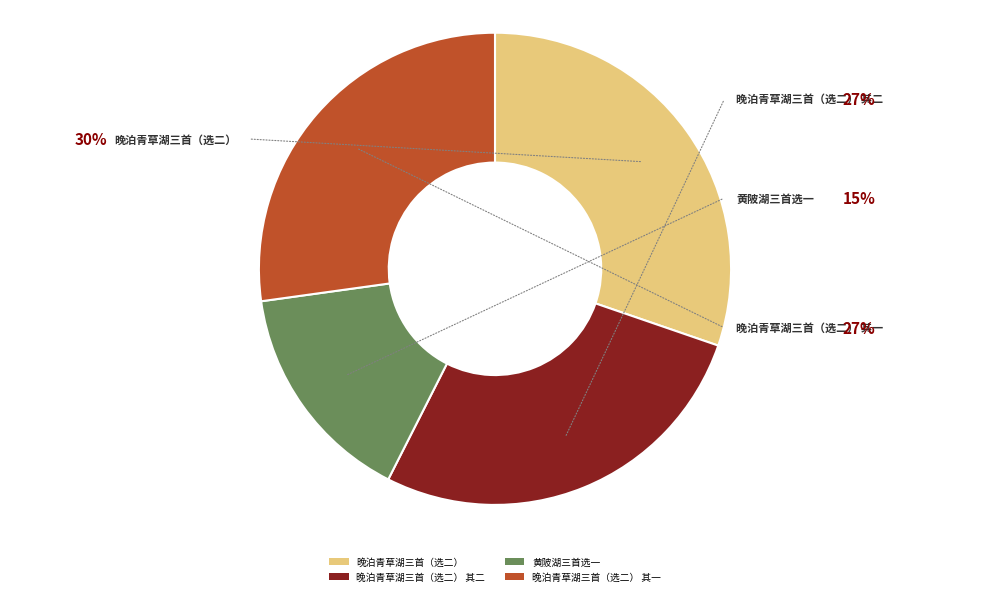

Do 晚泊青草湖三首（选二） 其二 and 晚泊青草湖三首（选二） together represent more than half of the pie?

Yes